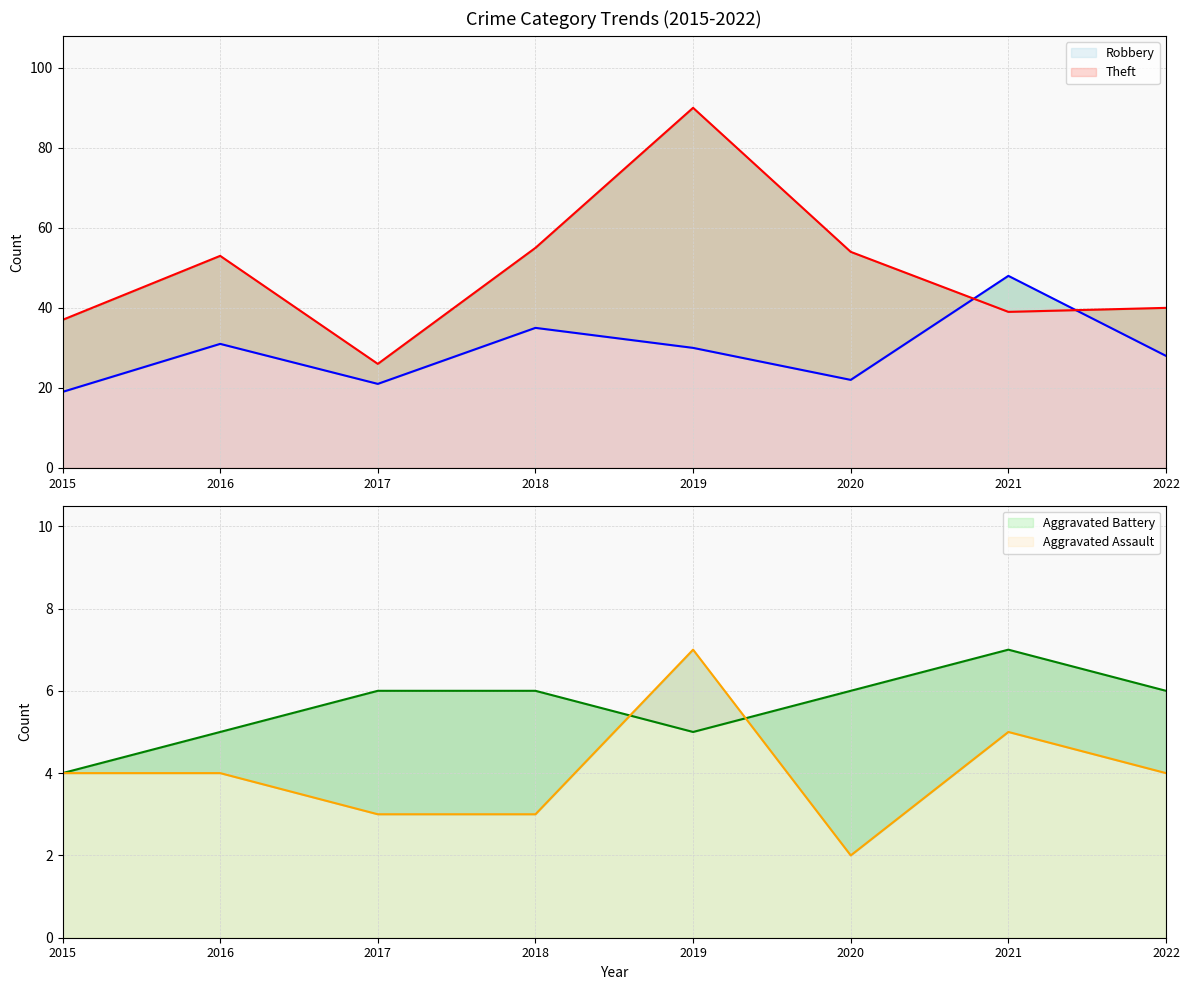

What is the total value across all series at 2016?

93